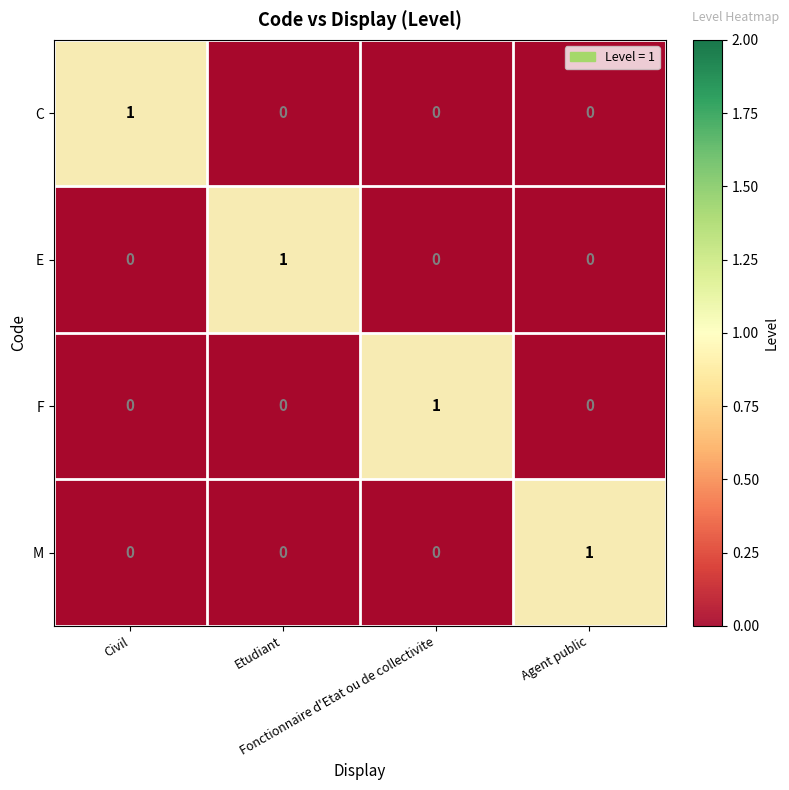

List the series in order of their peak value, highest first.

C, E, F, M